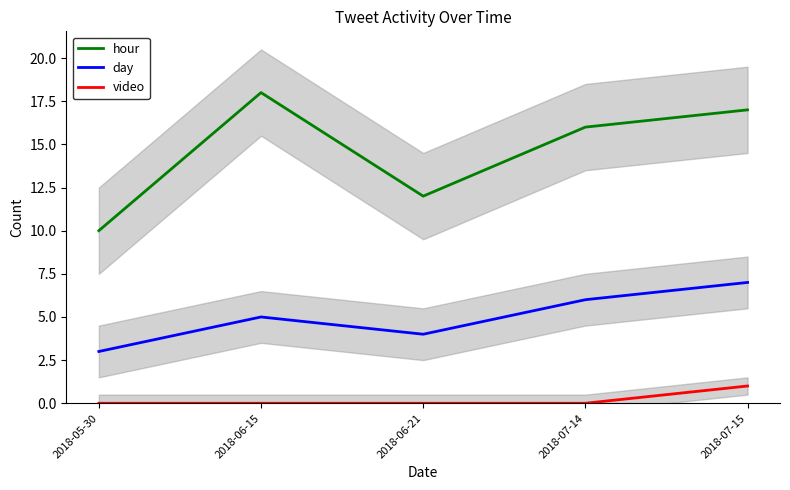

Reading right to left, what are all the values shown in this chart?

hour: 2018-07-15=17	2018-07-14=16	2018-06-21=12	2018-06-15=18	2018-05-30=10
day: 2018-07-15=7	2018-07-14=6	2018-06-21=4	2018-06-15=5	2018-05-30=3
video: 2018-07-15=1	2018-07-14=0	2018-06-21=0	2018-06-15=0	2018-05-30=0